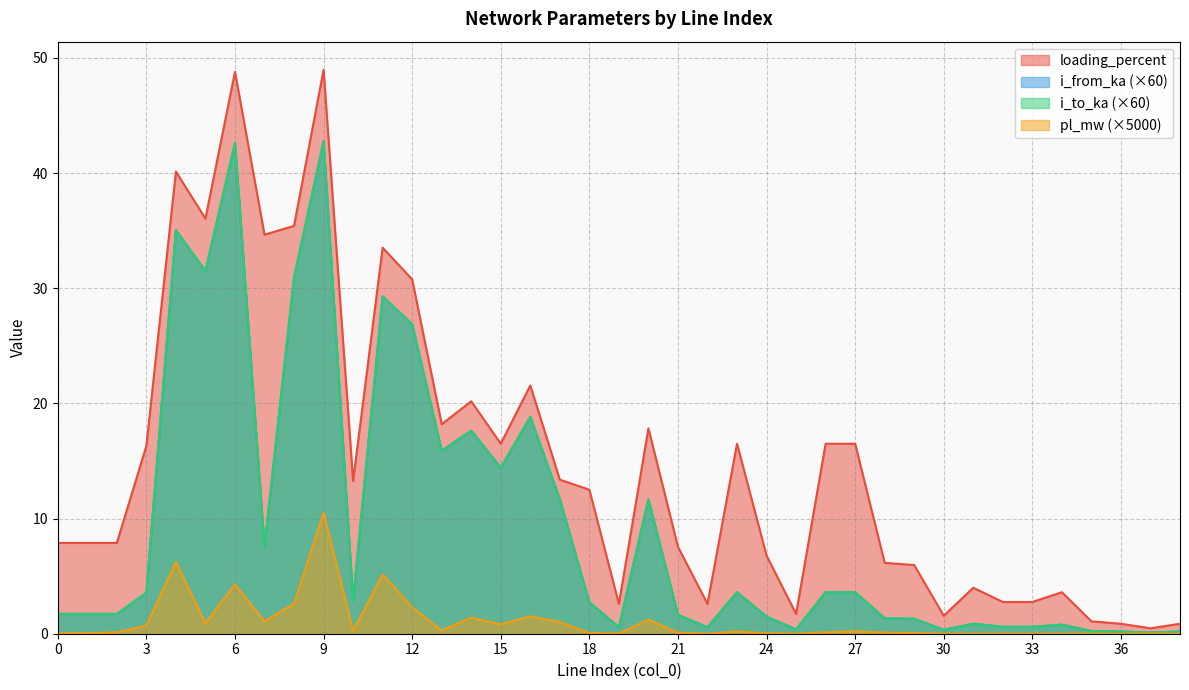

At how many categories does at least one series exceed 0?

39